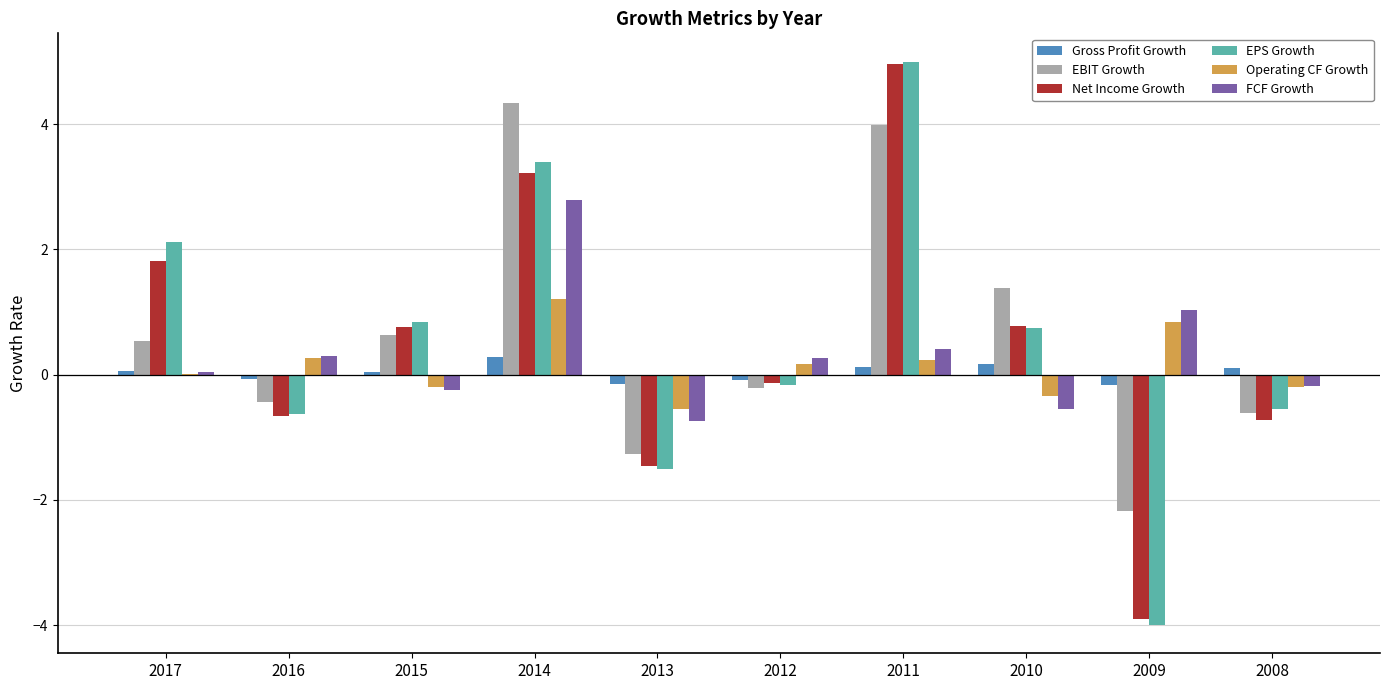

True or false: Net Income Growth has a value of -0.7 at 2008.

True